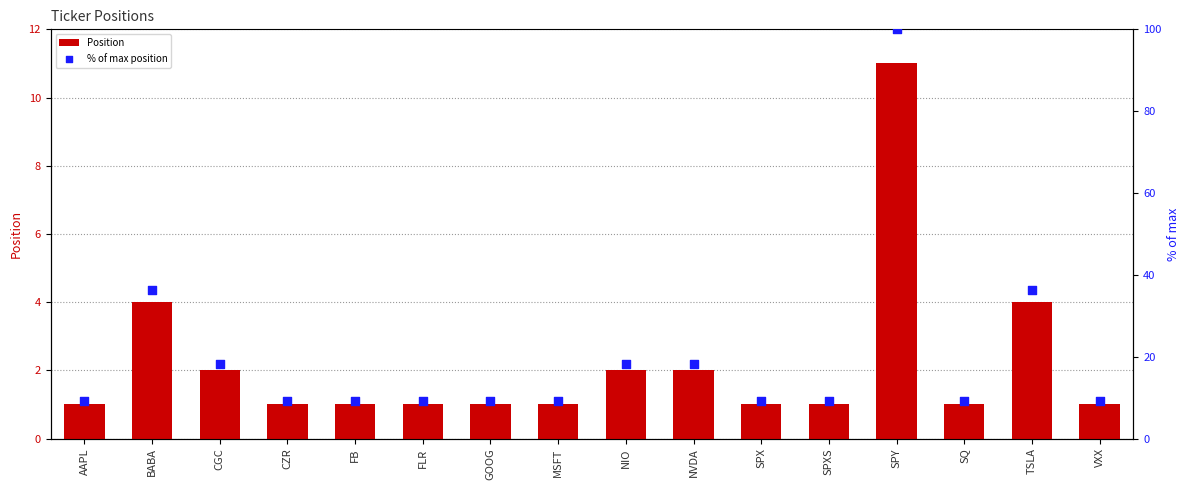

Which series reaches the minimum Y coordinate?

Position